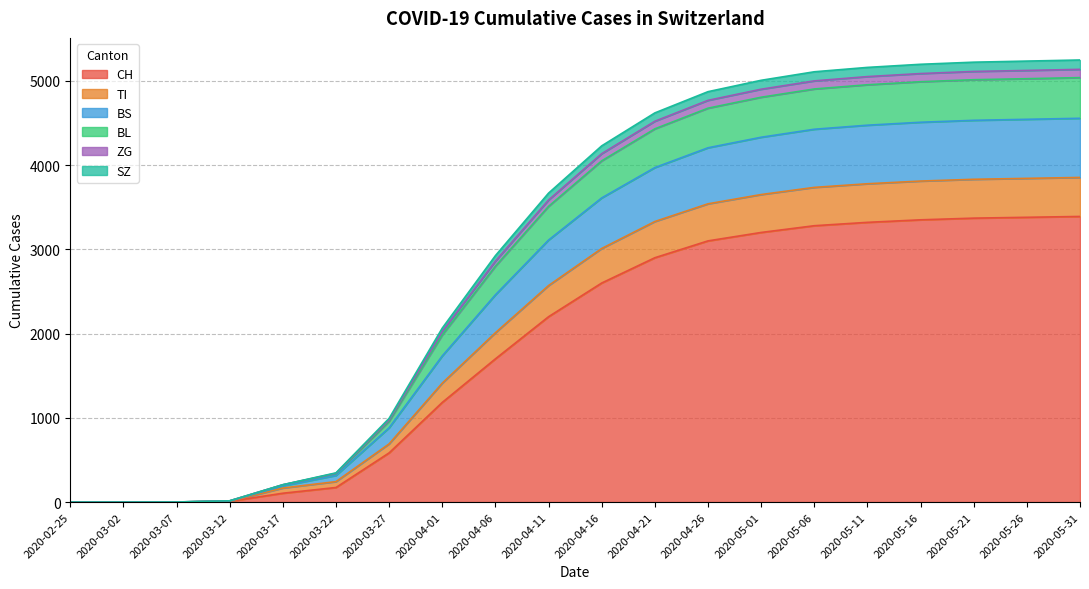

The value of CH at 2020-05-11 is 755. True or false?

False